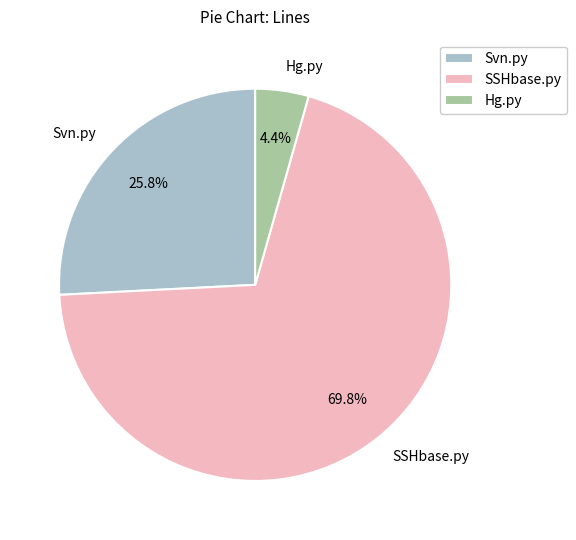

Is there any slice that represents more than half of the pie?

Yes